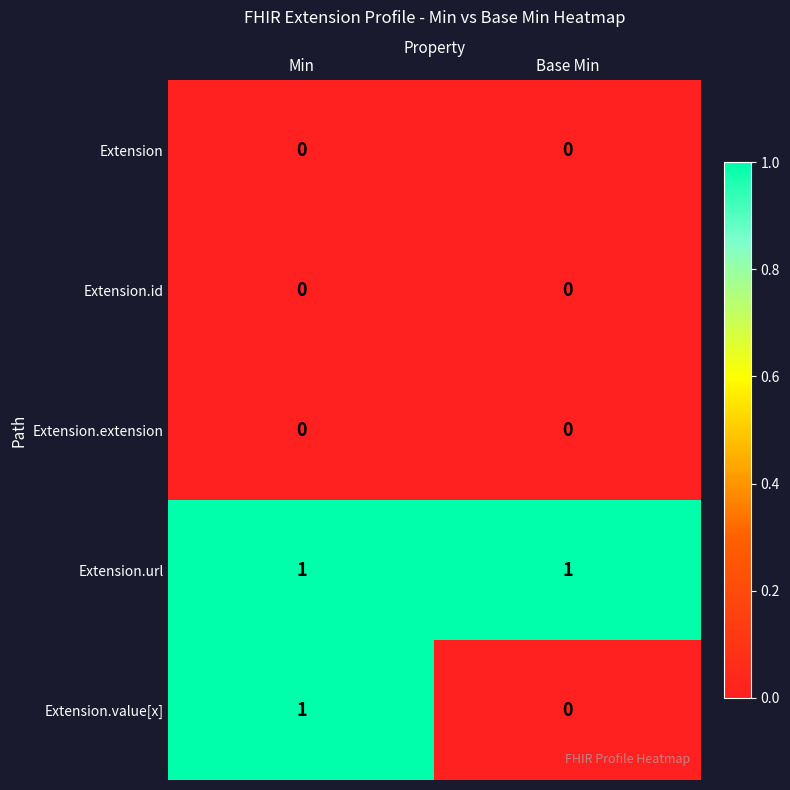

Reading left to right, transcribe all the data shown in this chart.

Extension: Min=0	Base Min=0
Extension.id: Min=0	Base Min=0
Extension.extension: Min=0	Base Min=0
Extension.url: Min=1	Base Min=1
Extension.value[x]: Min=1	Base Min=0